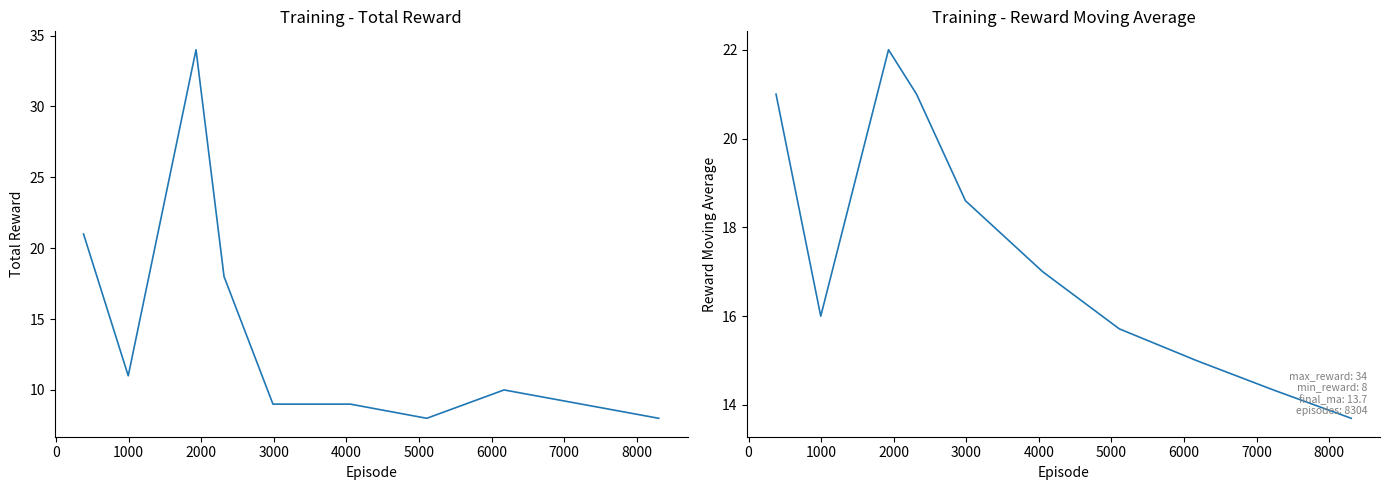

The value of total_reward at 3000 is 9.0. True or false?

True